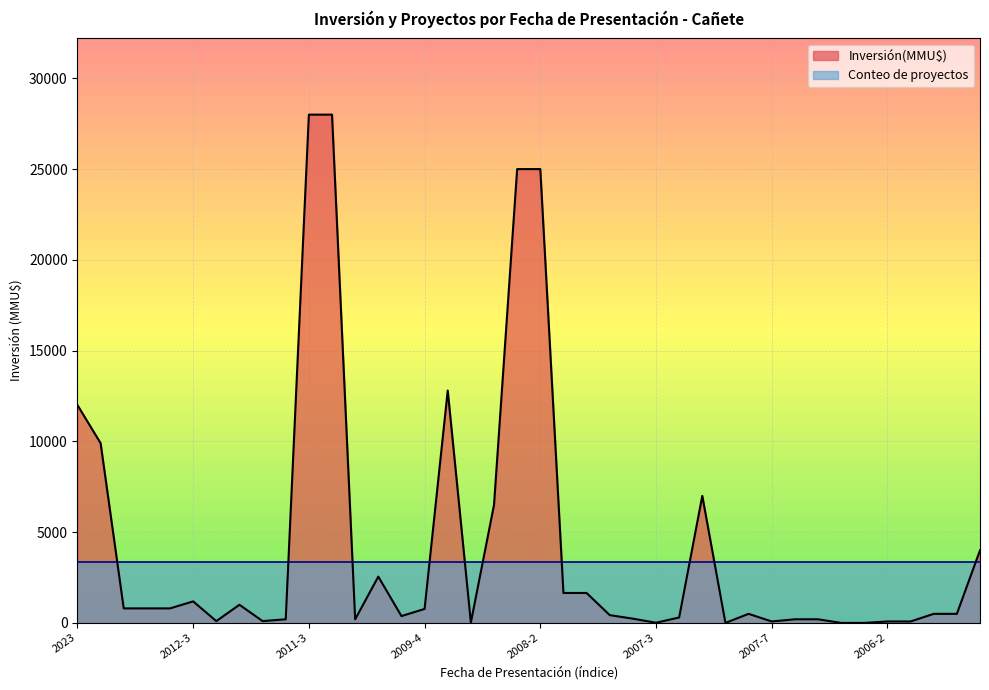

Reading right to left, transcribe all the data shown in this chart.

4000	500	500	80	80	0	0	200	200	80	500	1	7000	300	10	234	429	1650	1650	25000	25000	6500	22	12800	770	377	2550	200	28000	28000	200	100	1000	100	1186	800	800	800	9903	12000